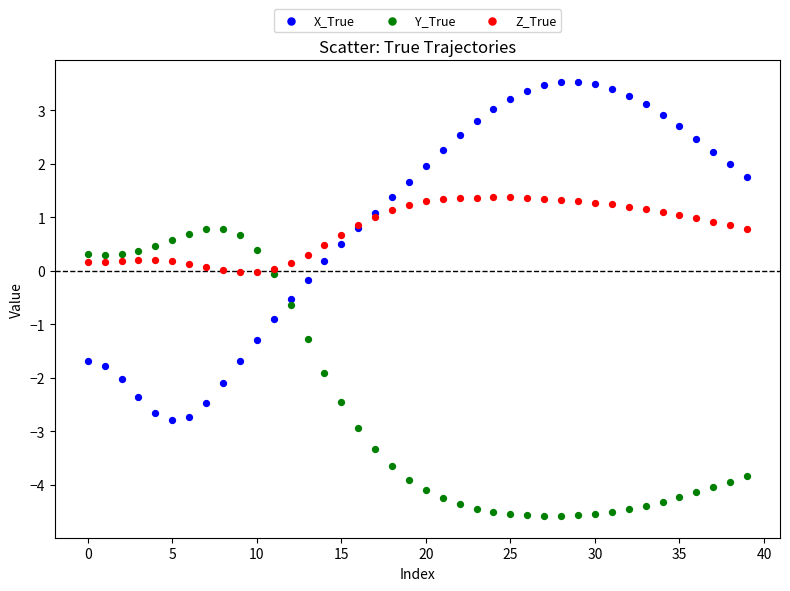

In the Y_True series, what Y value is closest to -1?

-1.3